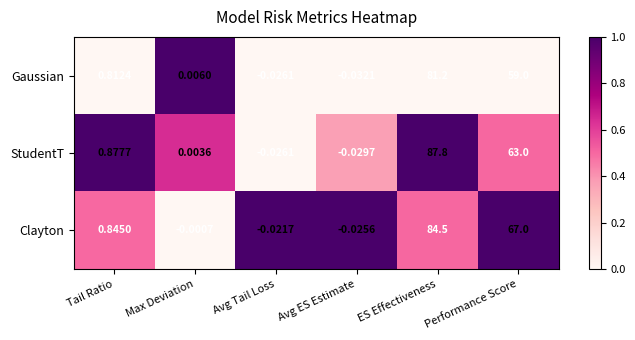

Which label corresponds to the largest value in the chart?

ES Effectiveness